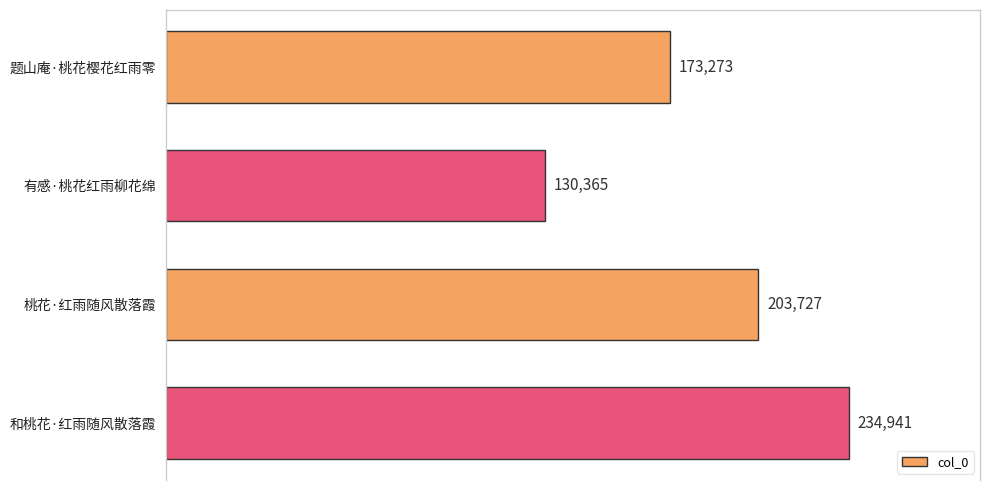

What is the difference between the maximum and second lowest values?

61668